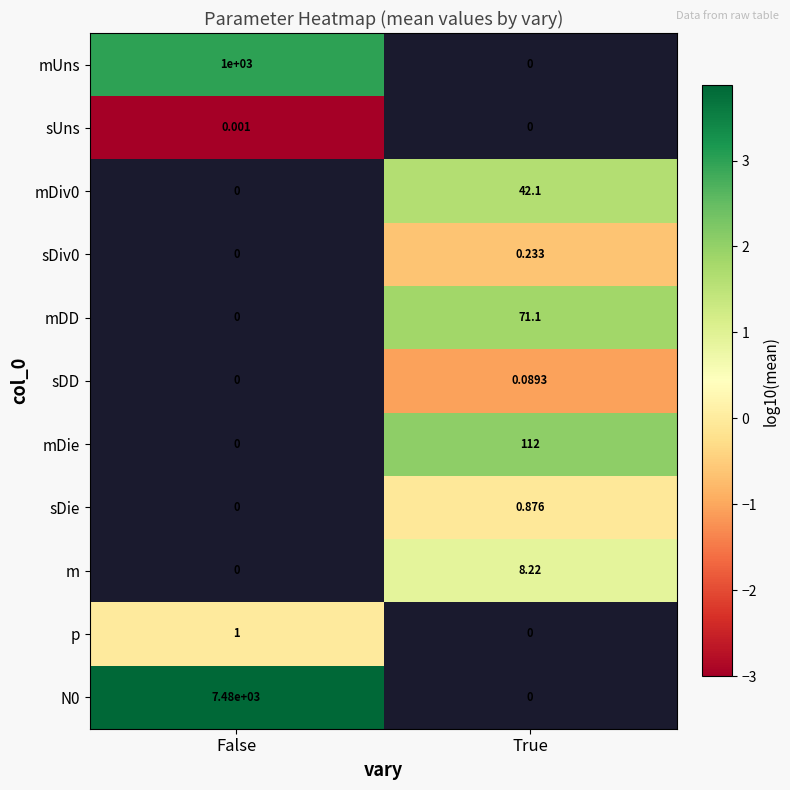

Which label corresponds to the smallest value in the chart?

False